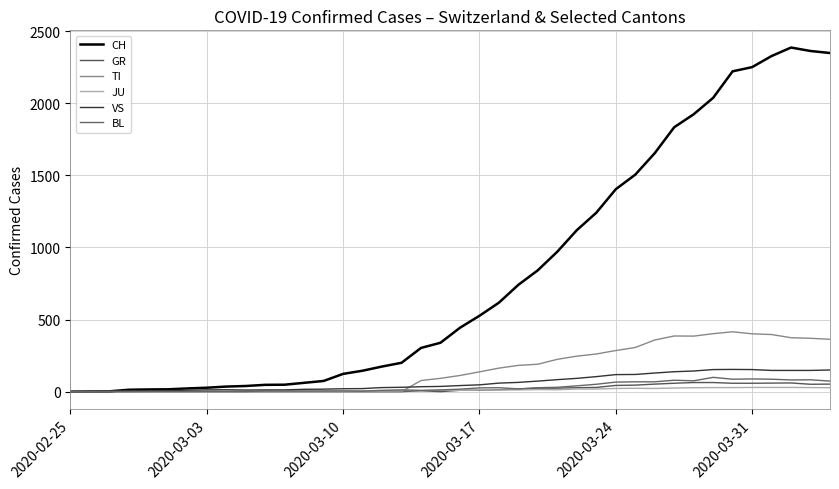

How many lines are shown in the chart?

6